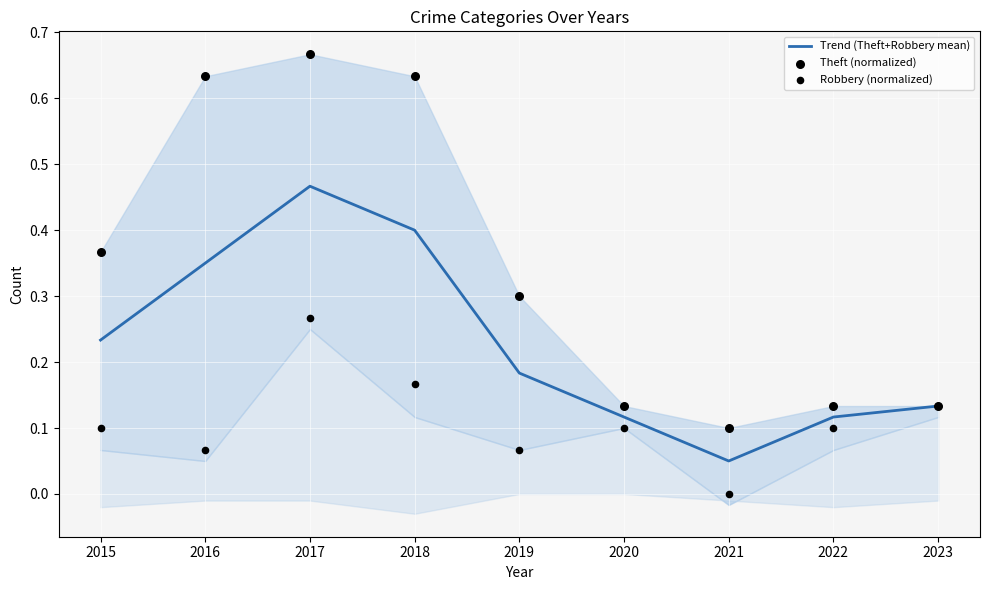

At which category is the sum across all series the highest?

2017